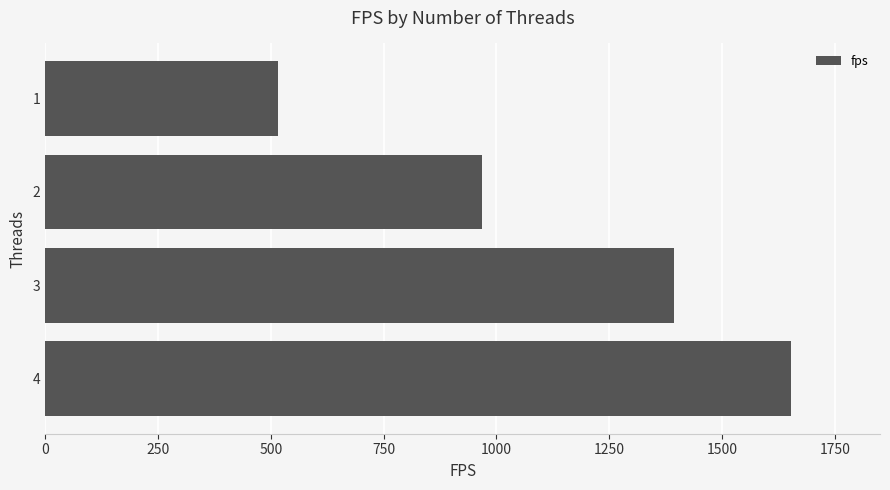

Approximately how many times larger is the value at 4 compared to 1?

3.2